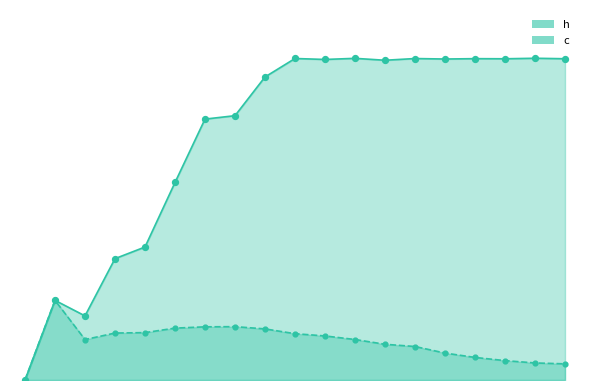

Which series has the widest spread of Y values?

h